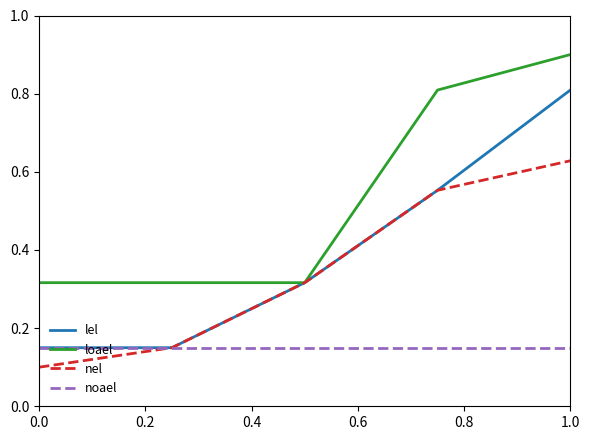

Does the chart display data point markers on the line(s)?

No